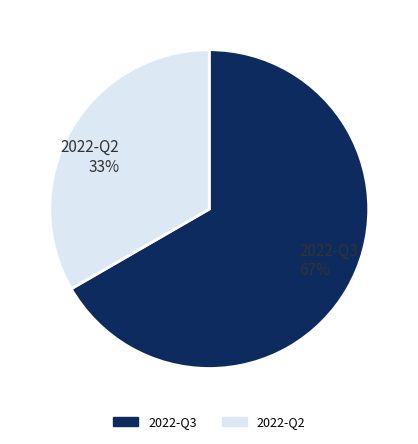

True or false: 2022-Q2 accounts for 33% of the total.

True